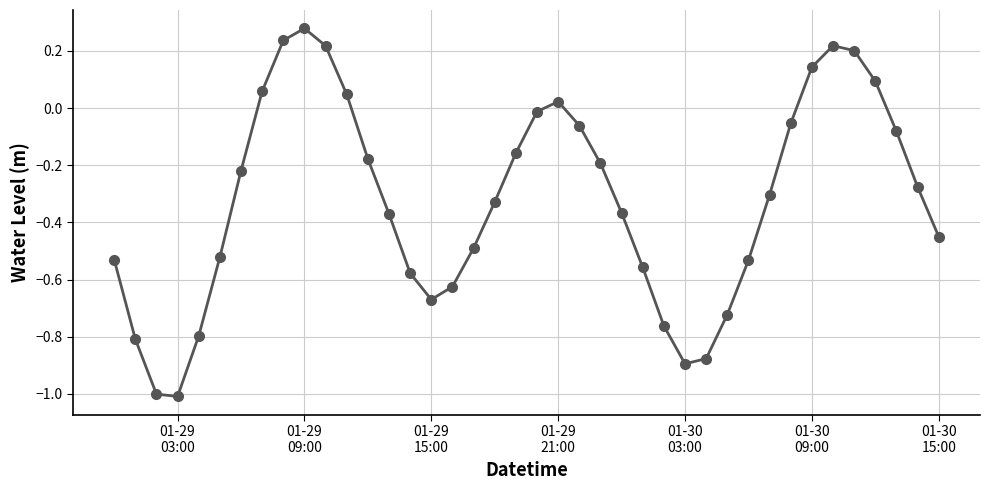

What is the sum of all values?

-12.9